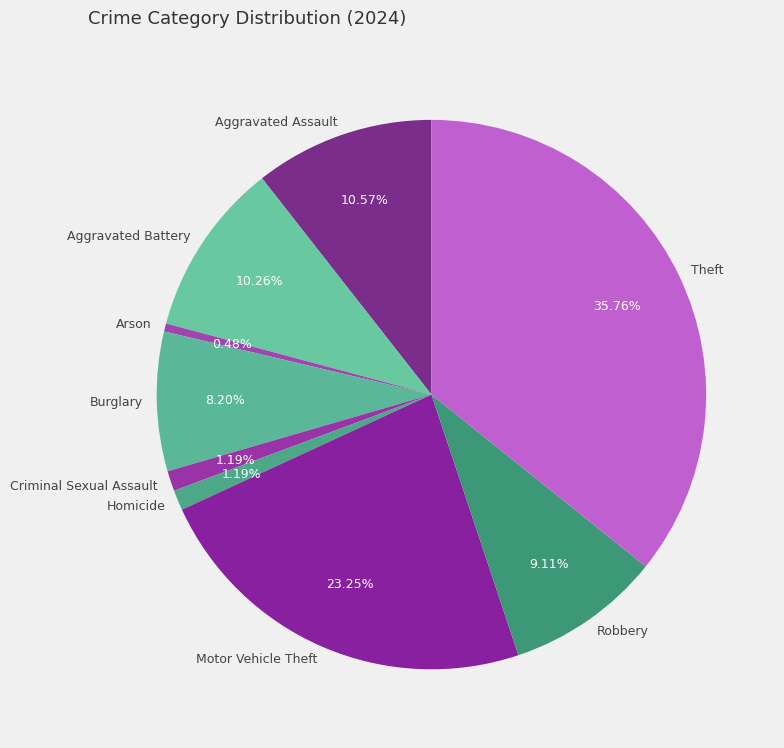

Does Robbery account for over 50% of the chart?

No